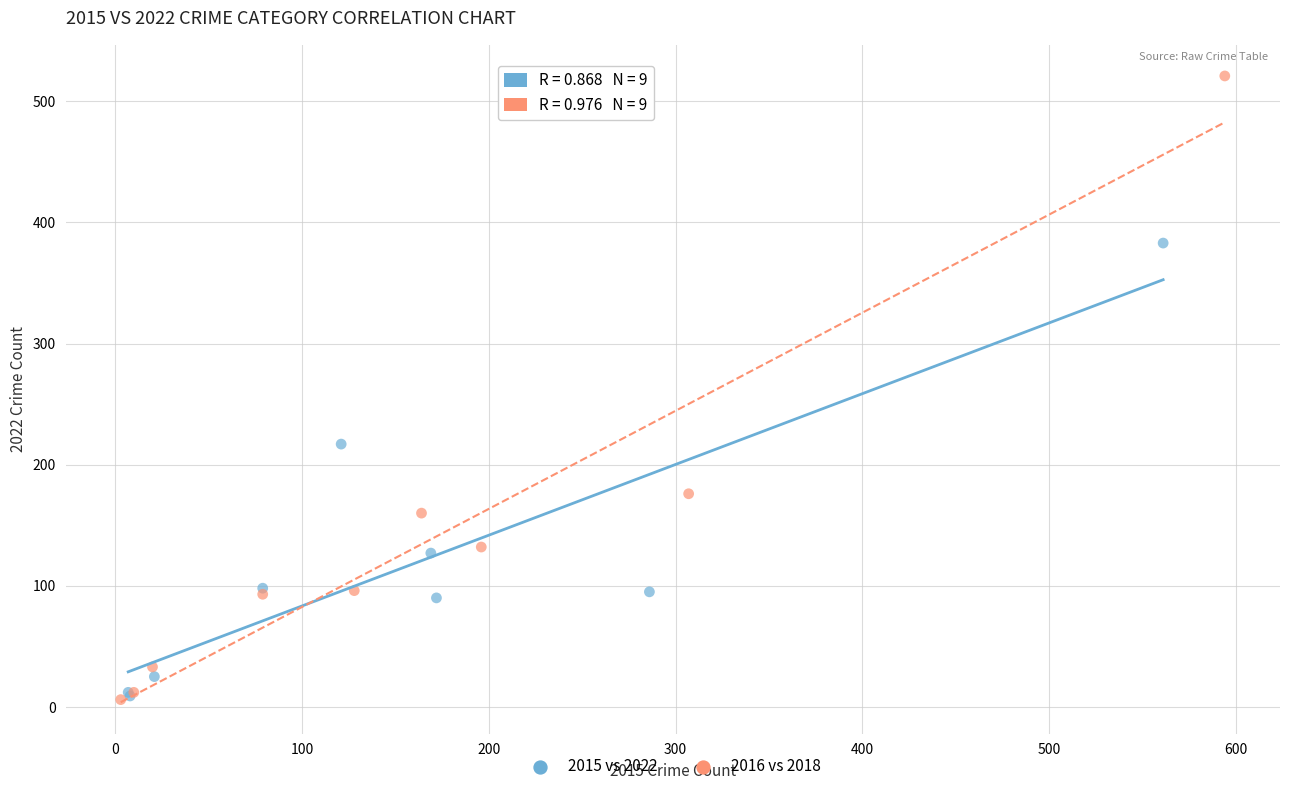

What are all the series names shown in the legend?

2015 vs 2022, 2016 vs 2018